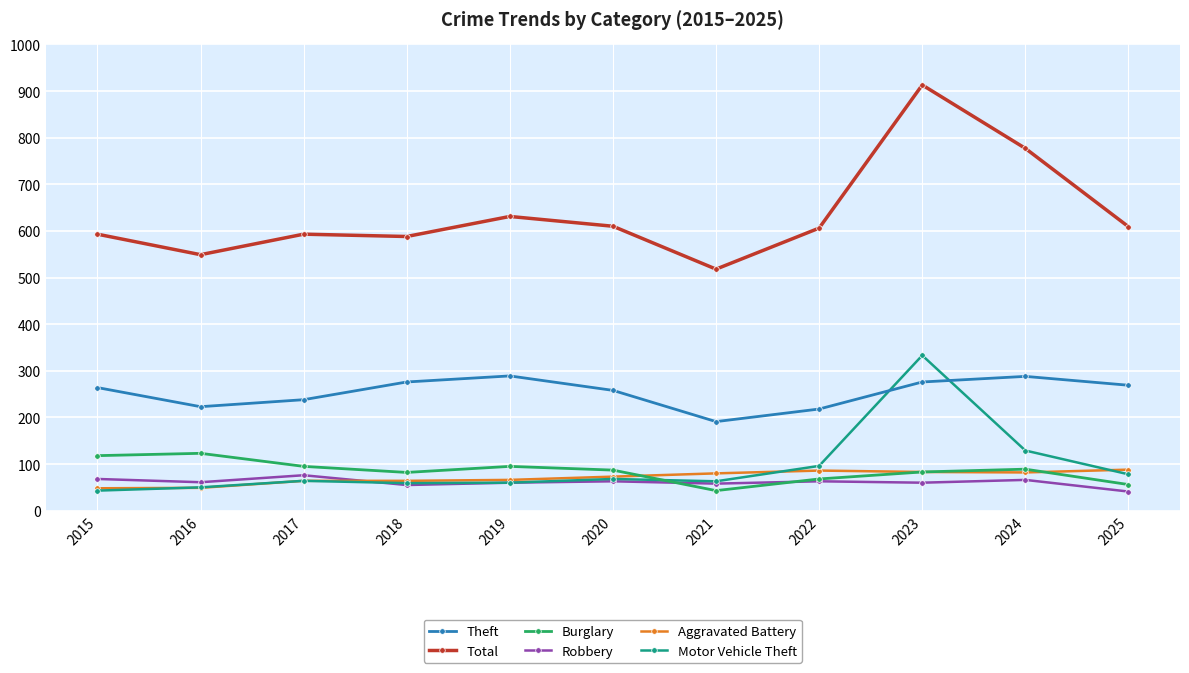

Which label corresponds to the largest value in the chart?

2023